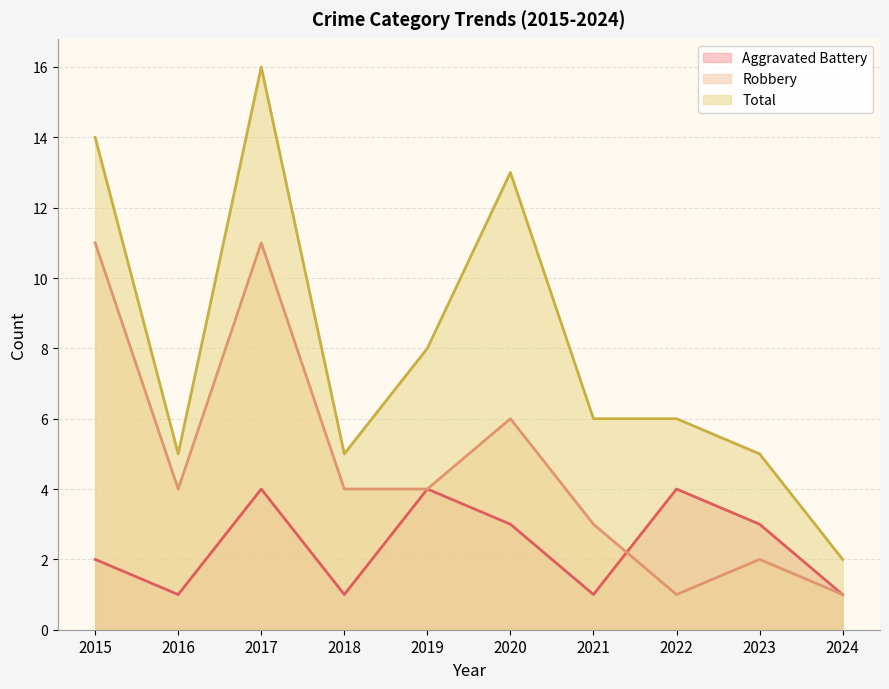

Where do Aggravated Battery and Robbery first cross each other?

2021 and 2022